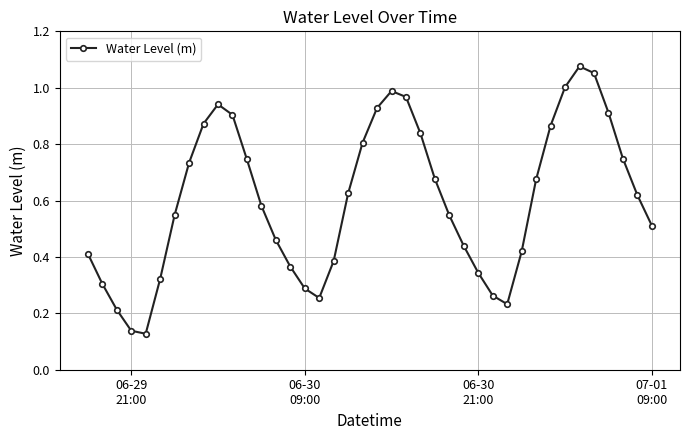

How many points are lower than both their immediate neighbors (excluding endpoints)?

3